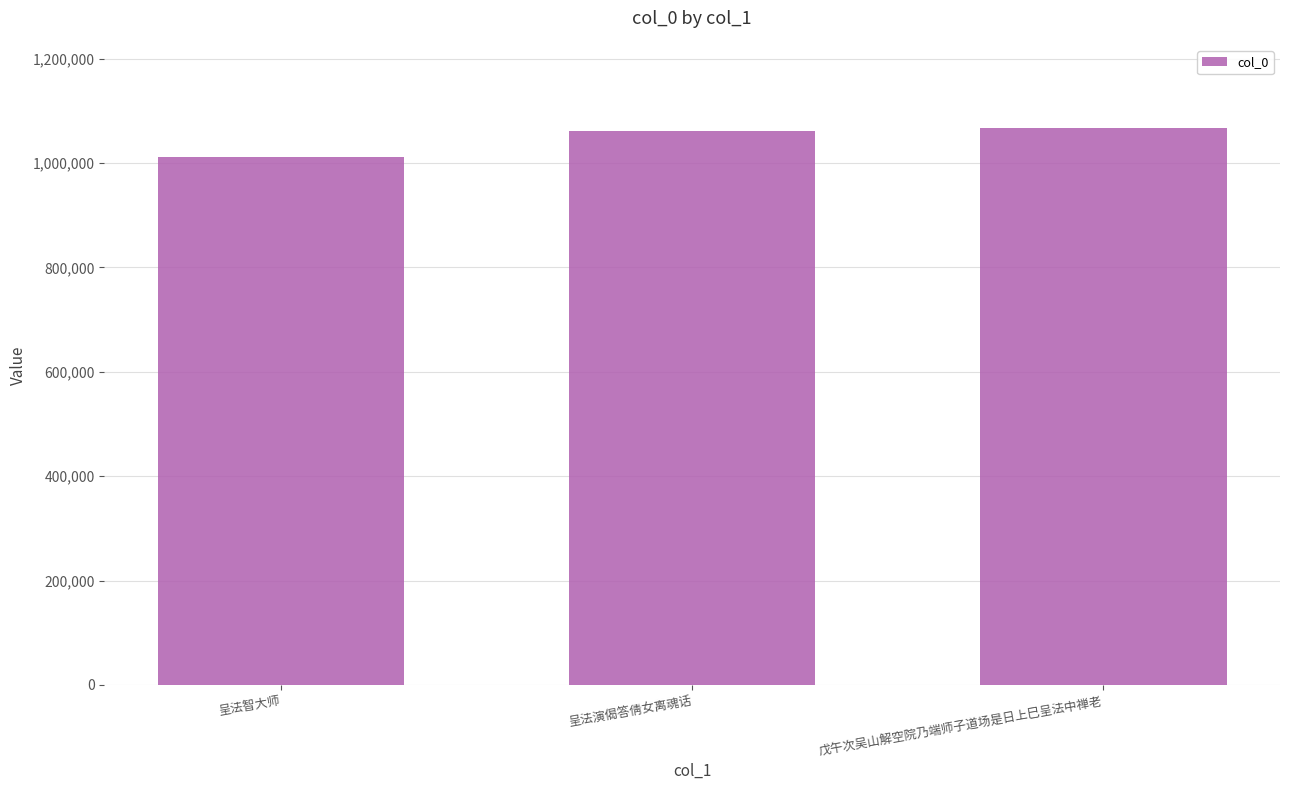

Is it true that the value at 呈法演偈答倩女离魂话 is 1061509?

True